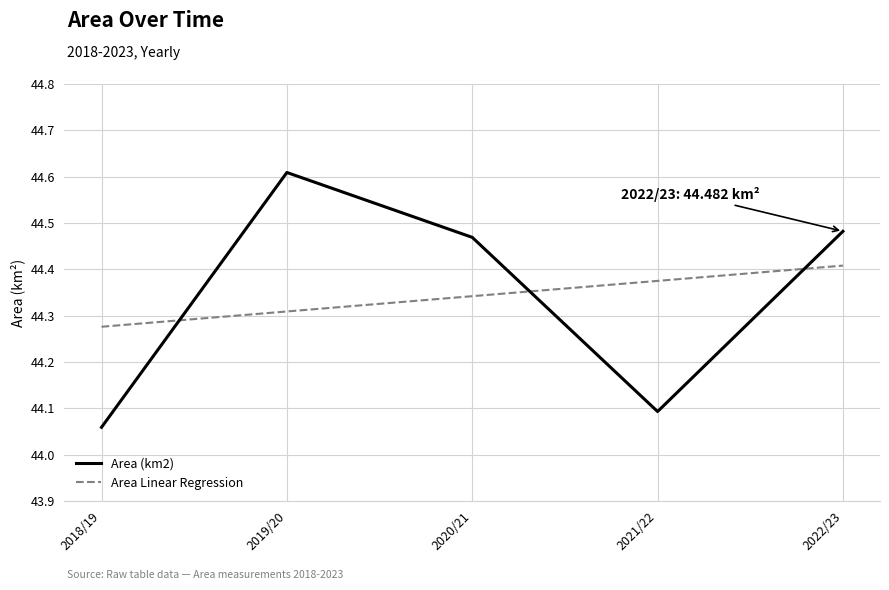

At which category is the sum across all series the highest?

2019/20